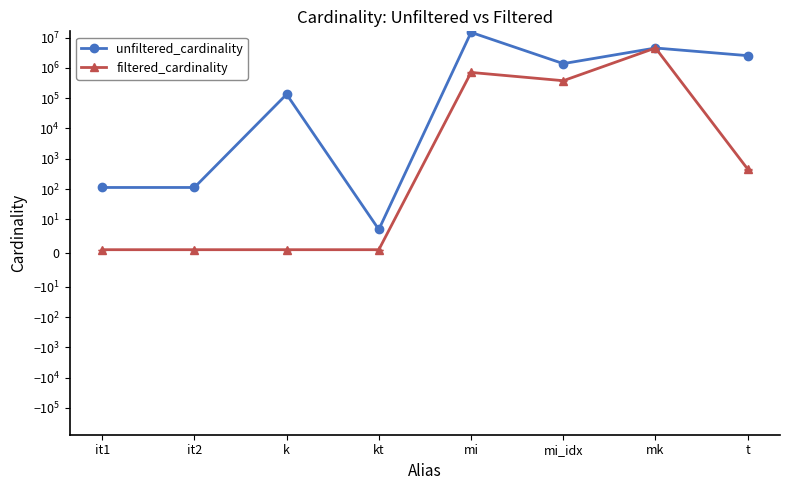

Rank the series by their average value, from lowest to highest.

filtered_cardinality, unfiltered_cardinality